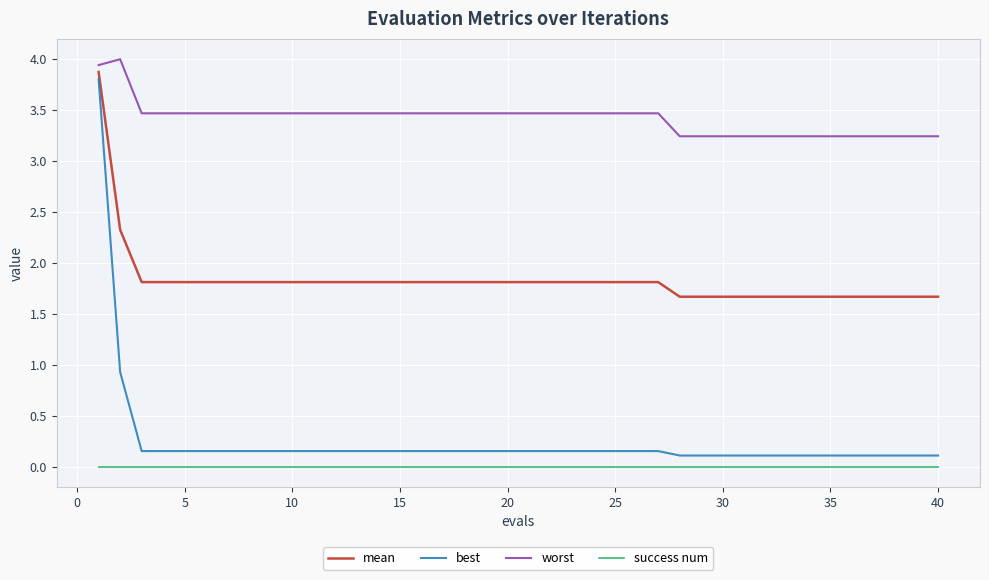

Which series has the widest spread of values?

best